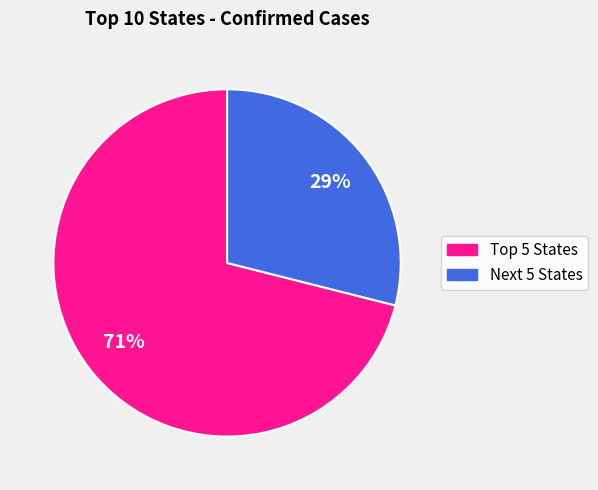

To the nearest percent, what is the average slice percentage?

50%